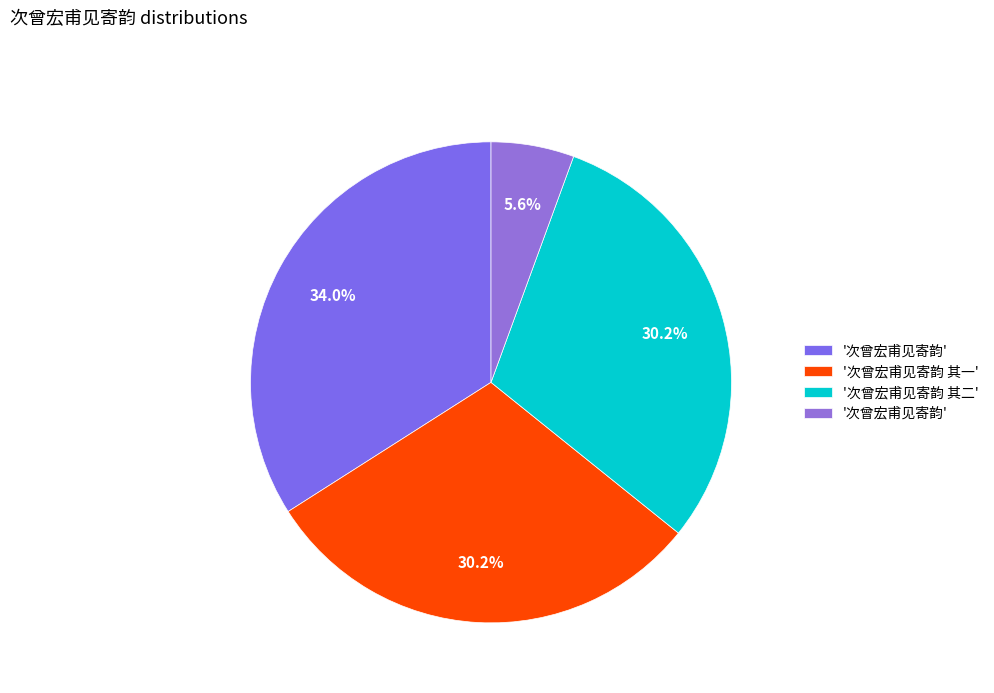

How many segments does this pie chart have?

4